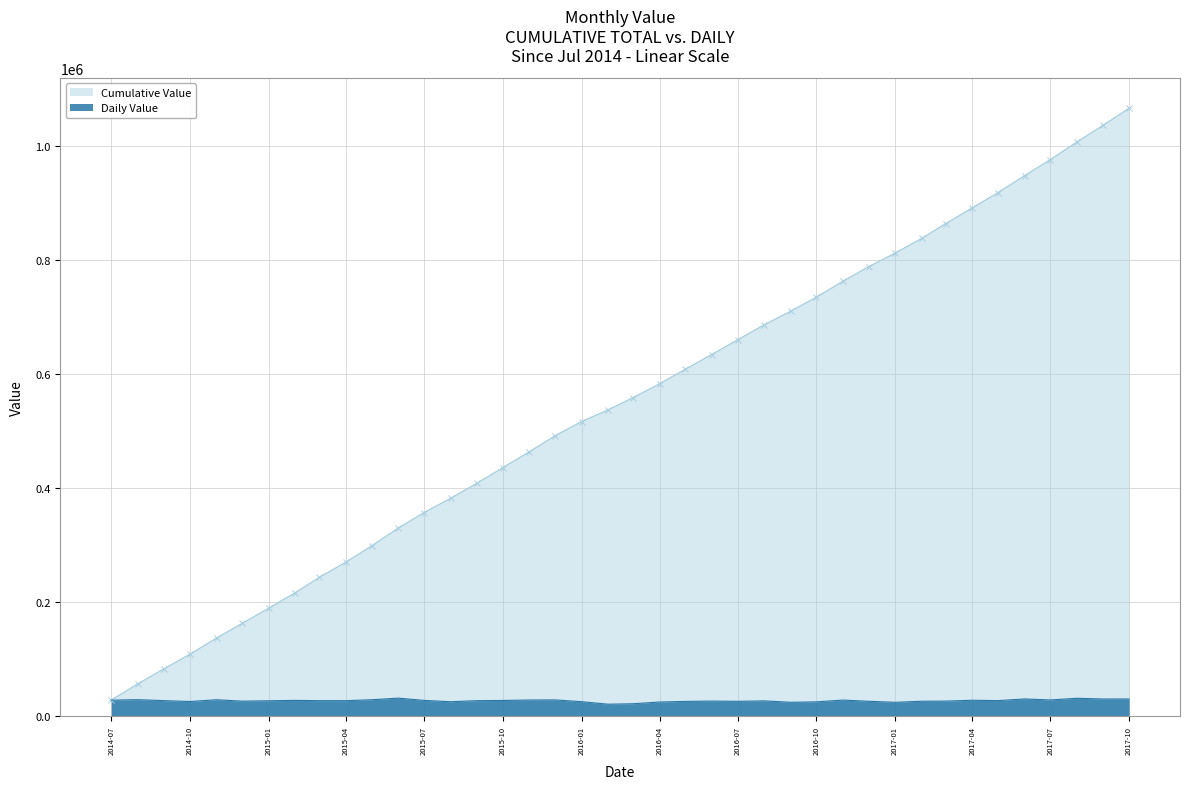

The value of Cumulative Value at 2017-07 is 1426277. True or false?

False